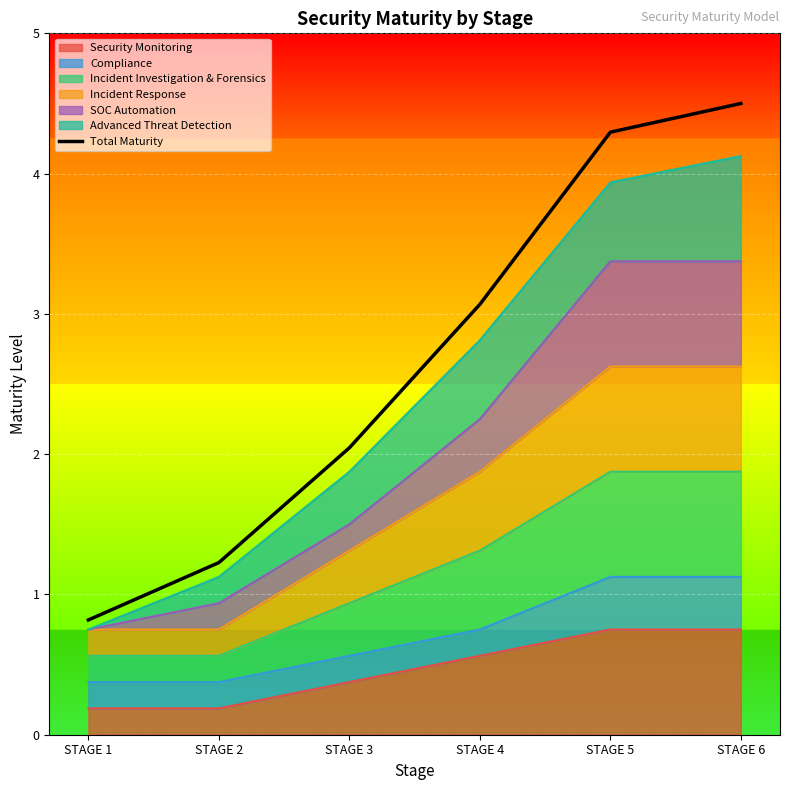

Read the value at STAGE 5.

4.3